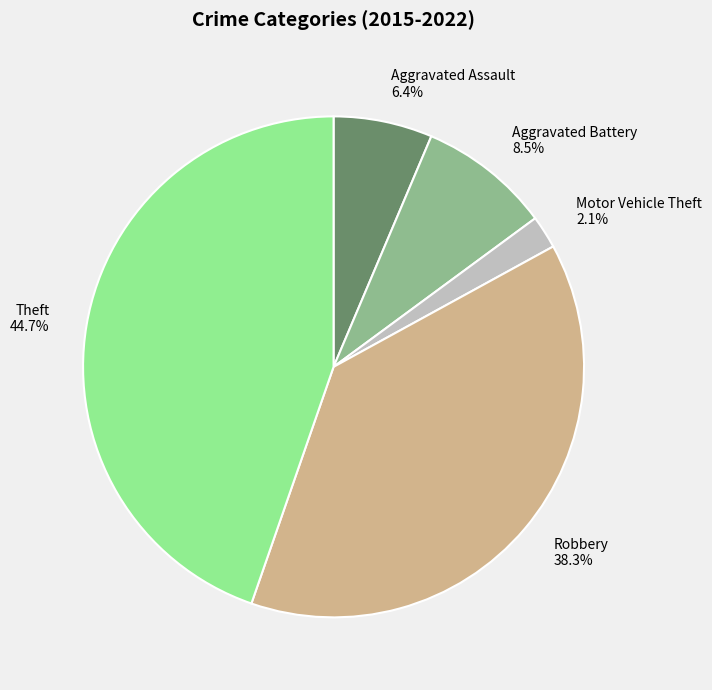

Rank the categories by value from highest to lowest.

Theft 44.7%, Robbery 38.3%, Aggravated Battery 8.5%, Aggravated Assault 6.4%, Motor Vehicle Theft 2.1%